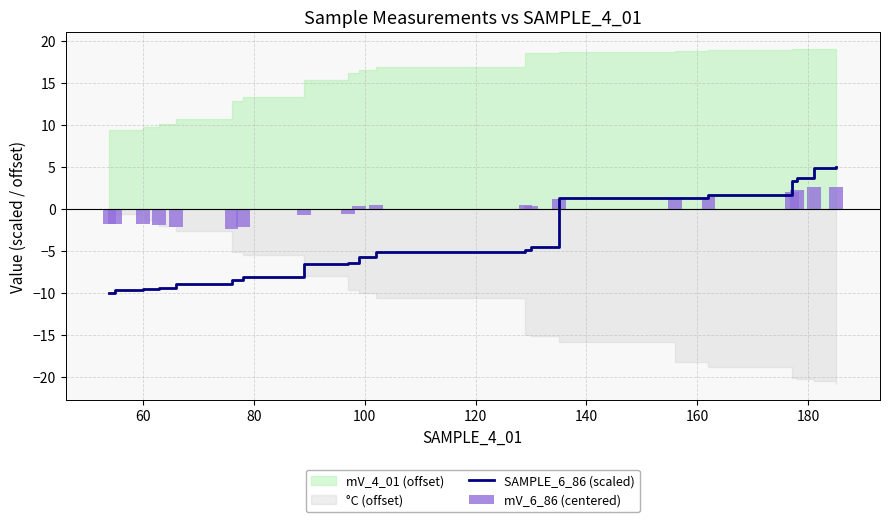

Are the bars grouped side by side (vs. stacked)?

Yes